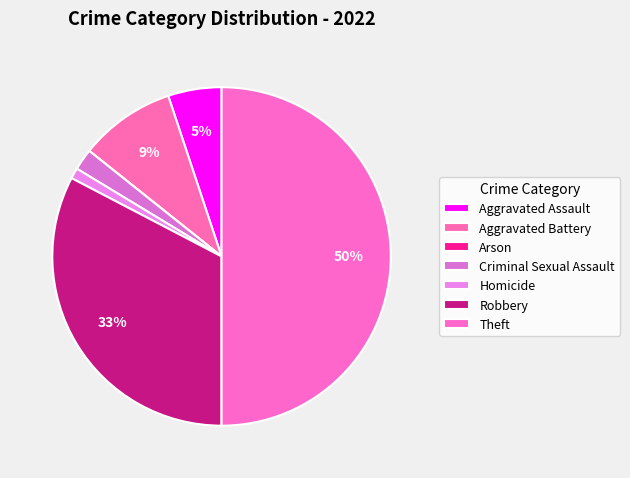

To the nearest percent, what percentage of the pie is Robbery?

33%